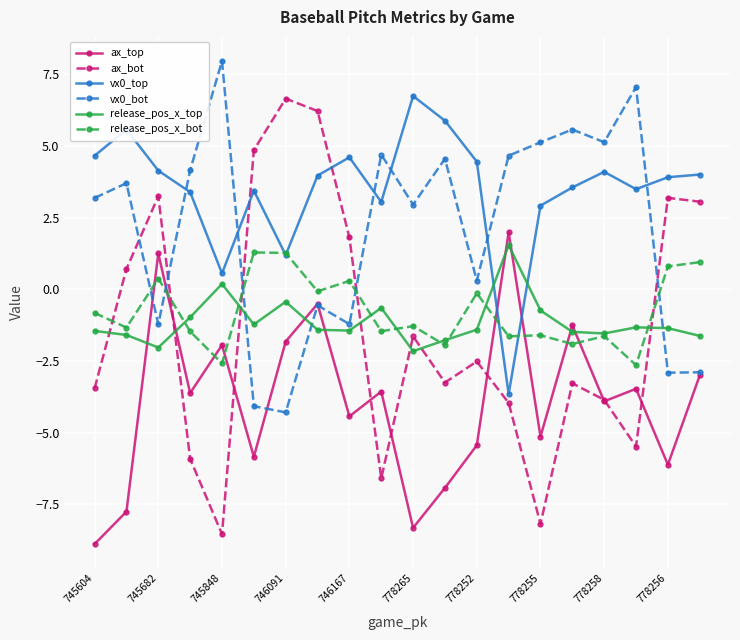

How many times do ax_bot and vx0_bot cross each other?

5